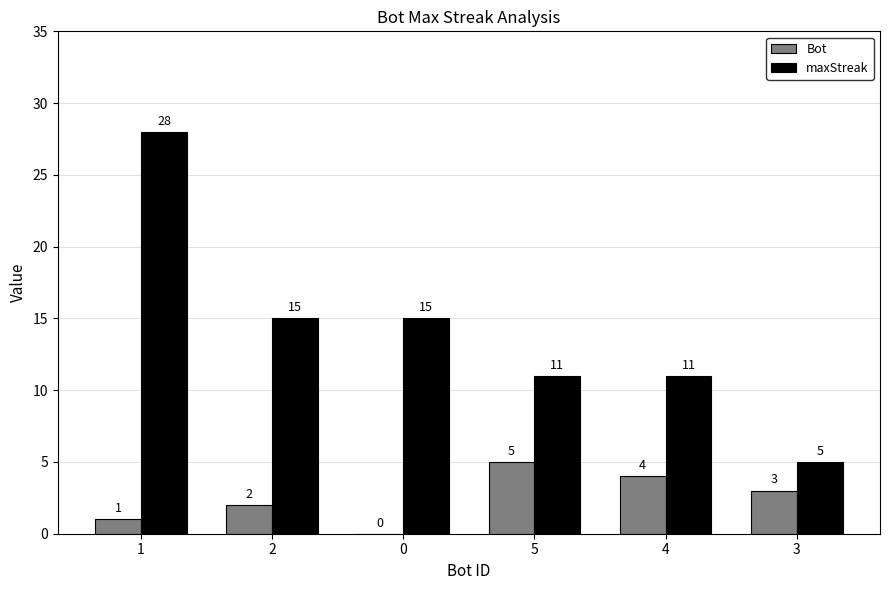

Reading left to right, what are all the values shown in this chart?

Bot: 1	2	0	5	4	3
maxStreak: 28	15	15	11	11	5